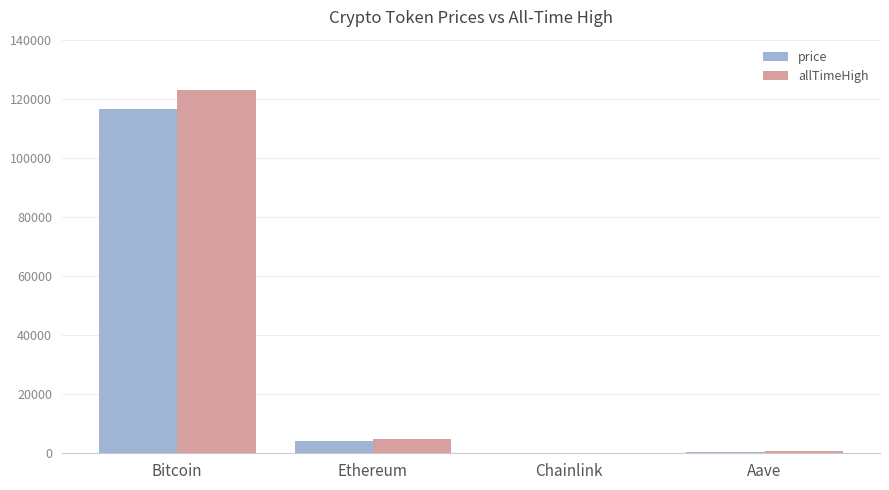

How many categories are shown in the chart?

4